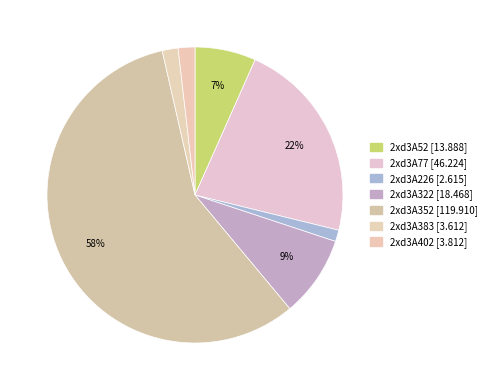

To the nearest percent, what is the difference between the largest and smallest slice percentages?

56%